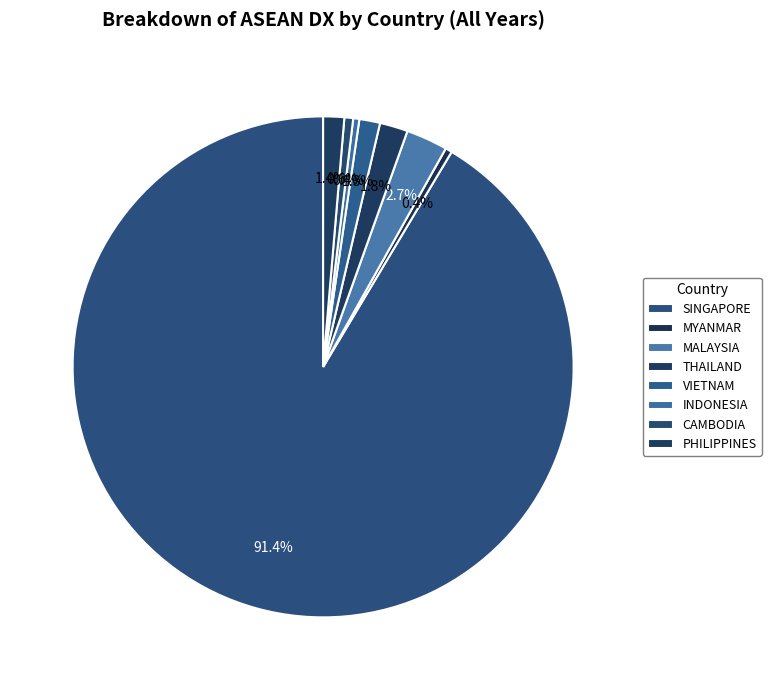

What is the largest slice in the pie chart?

SINGAPORE